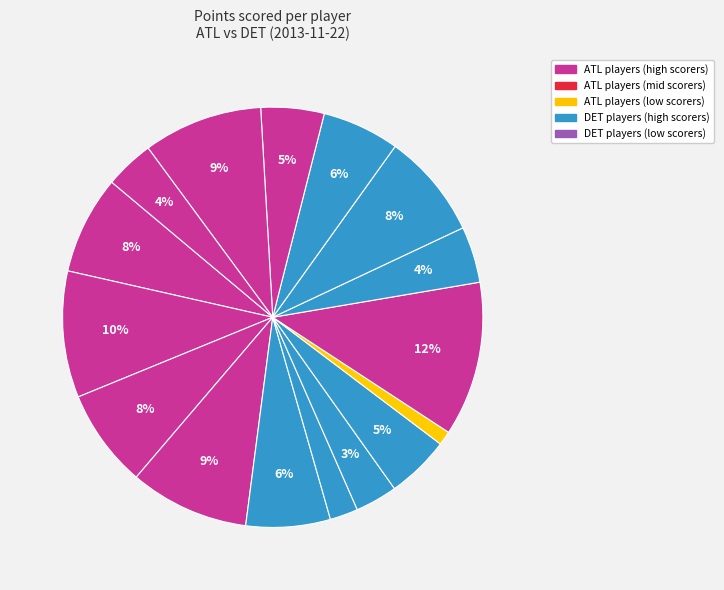

Count the number of slices in the pie.

16